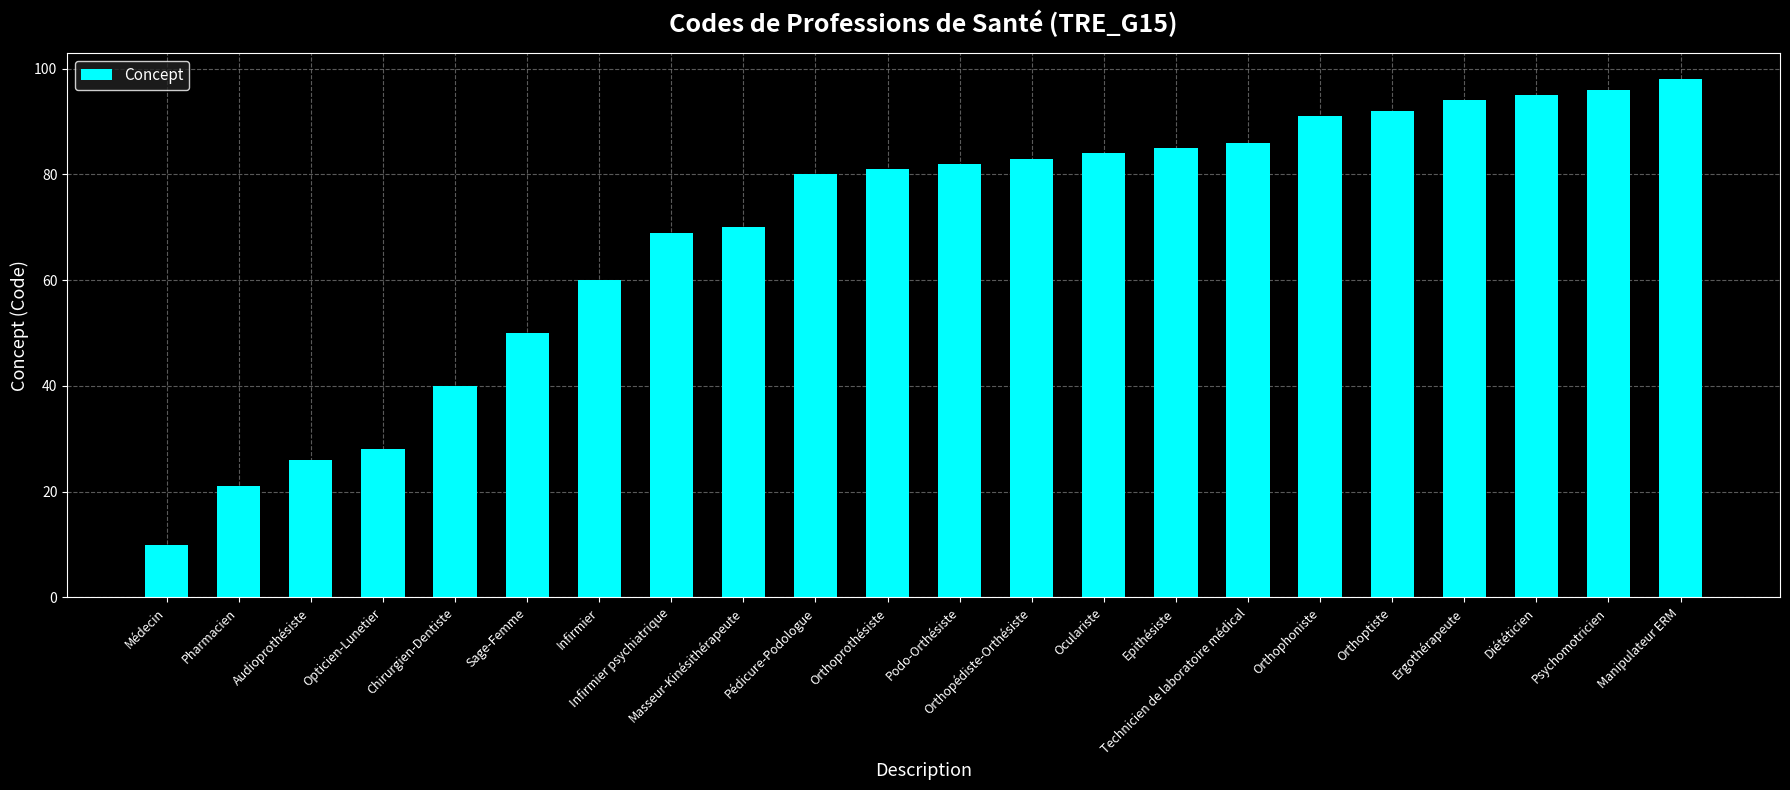

What position from the right is Orthophoniste?

6